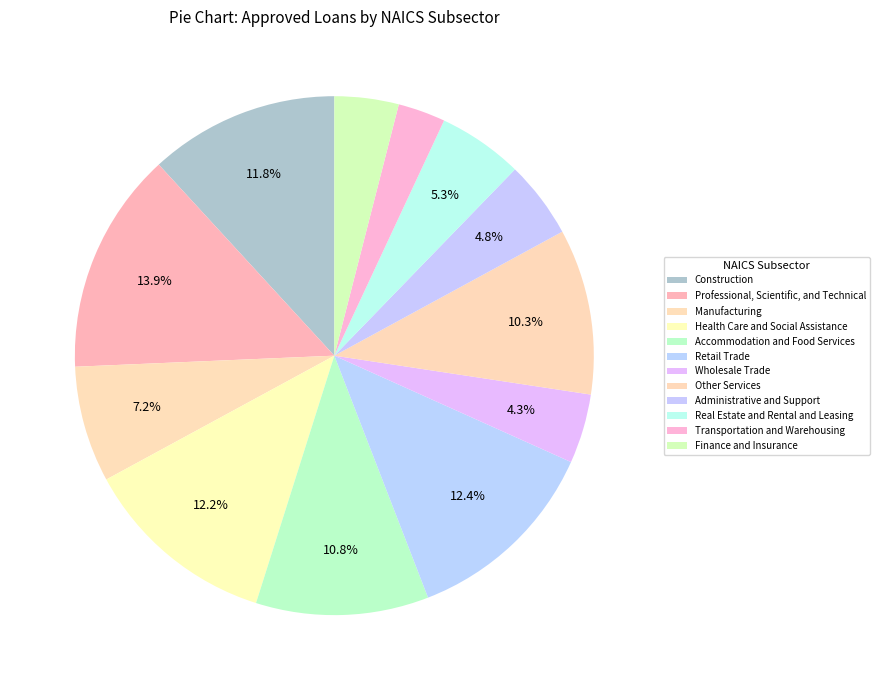

Is it true that Finance and Insurance is 1% of the pie?

False